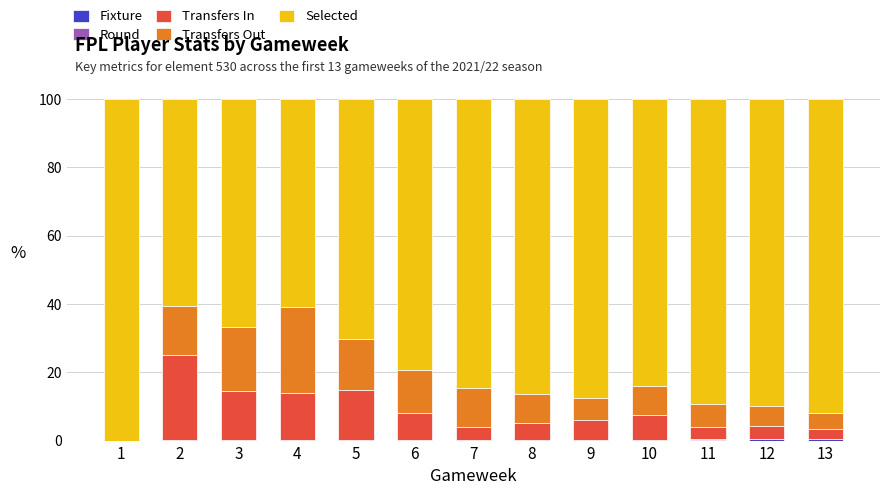

Which category has the highest value in the Fixture series?

13